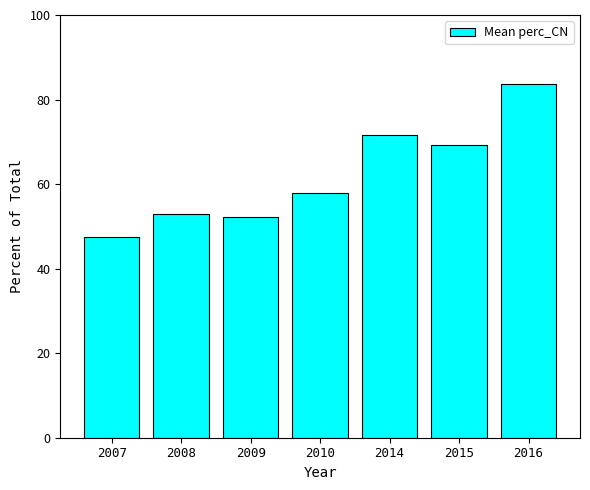

What is the smallest value displayed?

47.5